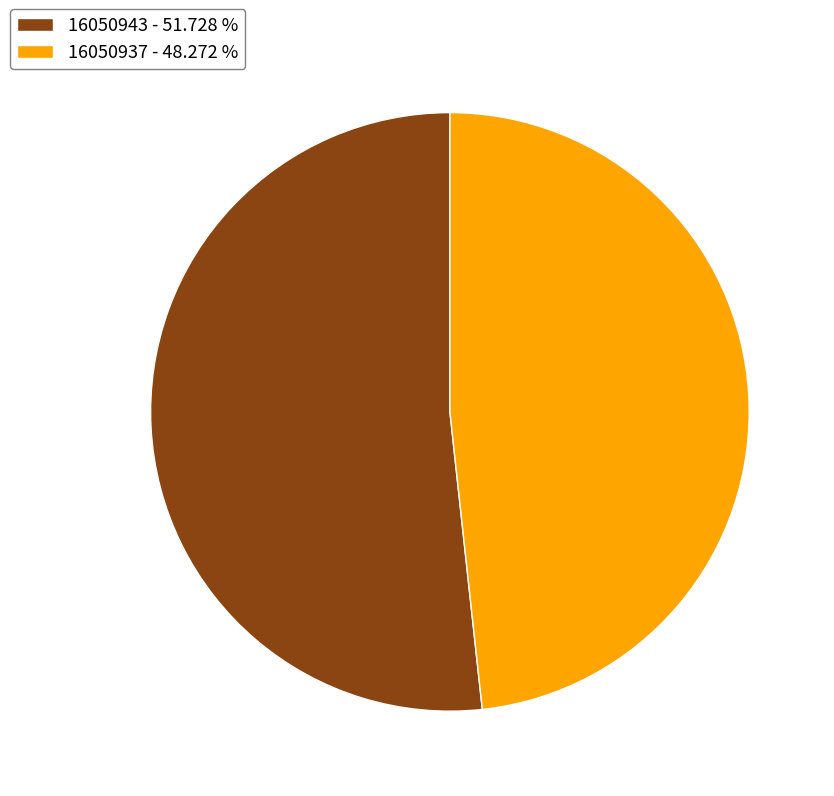

Approximately how many times larger is the value at 16050943 - 51.728 % compared to 16050937 - 48.272 %?

1.1